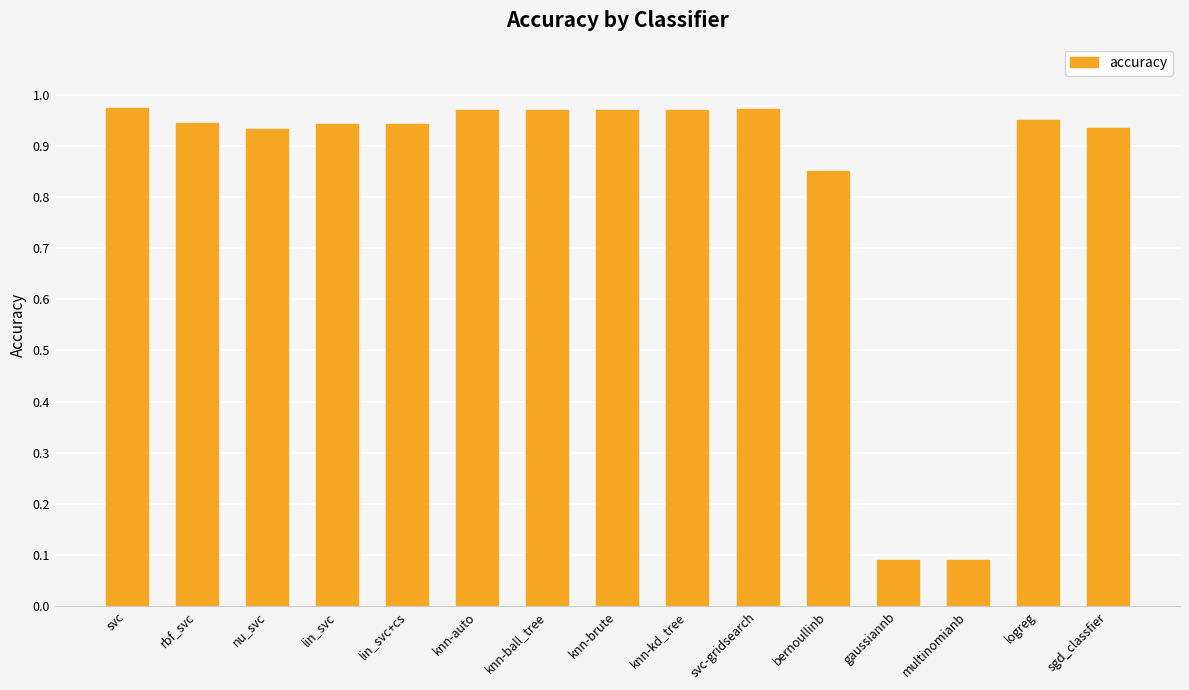

How many bars are there in total?

15